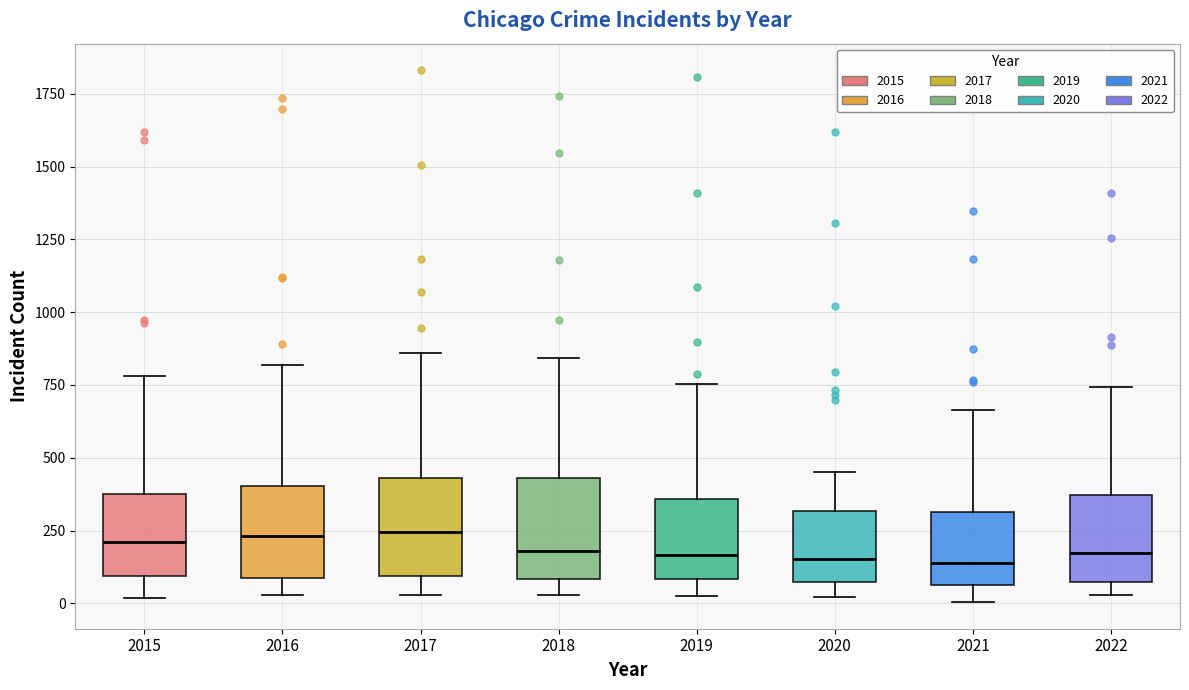

Reading left to right, read every box against the y-axis: the position of its median line, the range the box covers, and the ends of its whiskers. The values are not printed on the chart, so give them approximately, as read against the axis.

2015: median 200, box 100 to 350, whiskers 0 to 800
2016: median 250, box 100 to 400, whiskers 50 to 800
2017: median 250, box 100 to 450, whiskers 50 to 850
2018: median 200, box 100 to 450, whiskers 50 to 850
2019: median 150, box 100 to 350, whiskers 0 to 750
2020: median 150, box 50 to 300, whiskers 0 to 450
2021: median 150, box 50 to 300, whiskers 0 to 650
2022: median 150, box 50 to 350, whiskers 50 (just below the box's lower edge) to 750